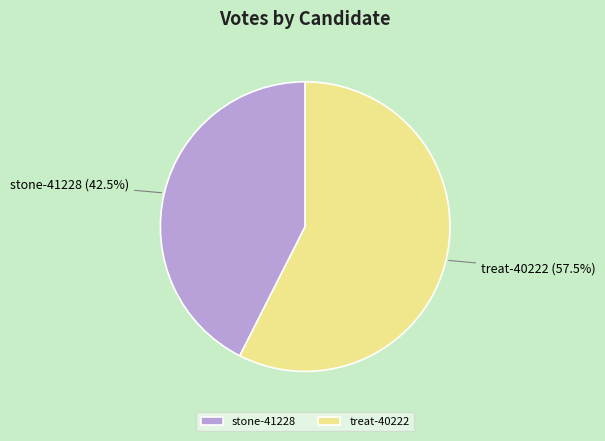

To the nearest percent, what is the combined percentage of treat-40222 and stone-41228?

100%